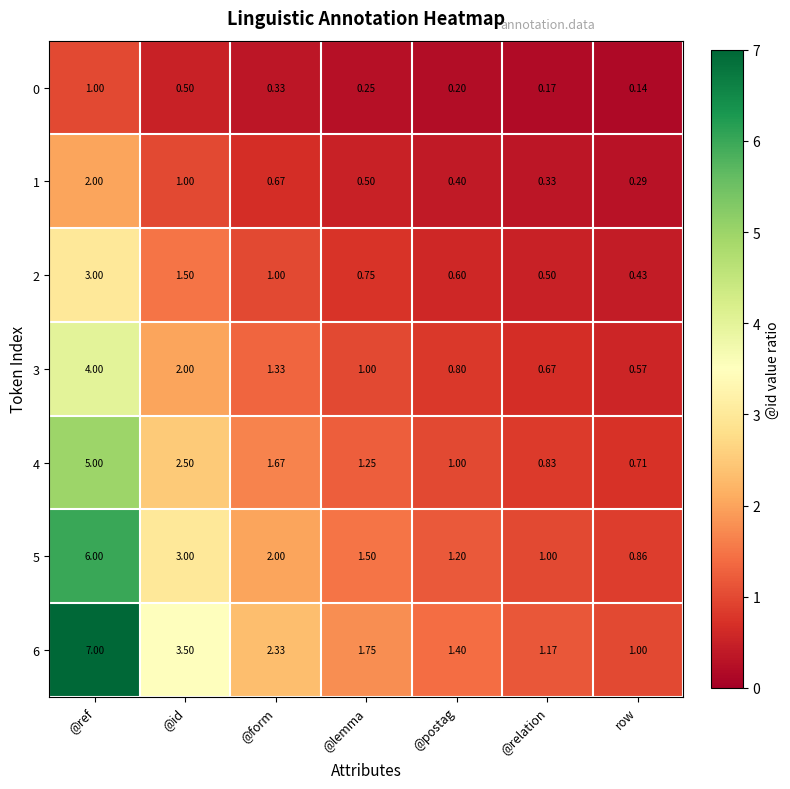

Which label corresponds to the smallest value in the chart?

row